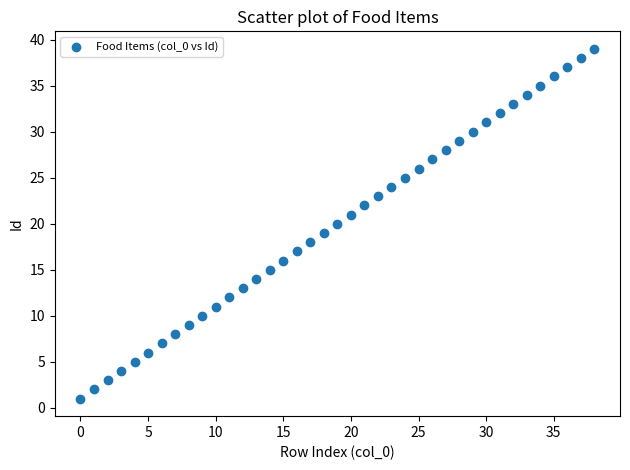

What is the range of Y values (max minus min)?

38